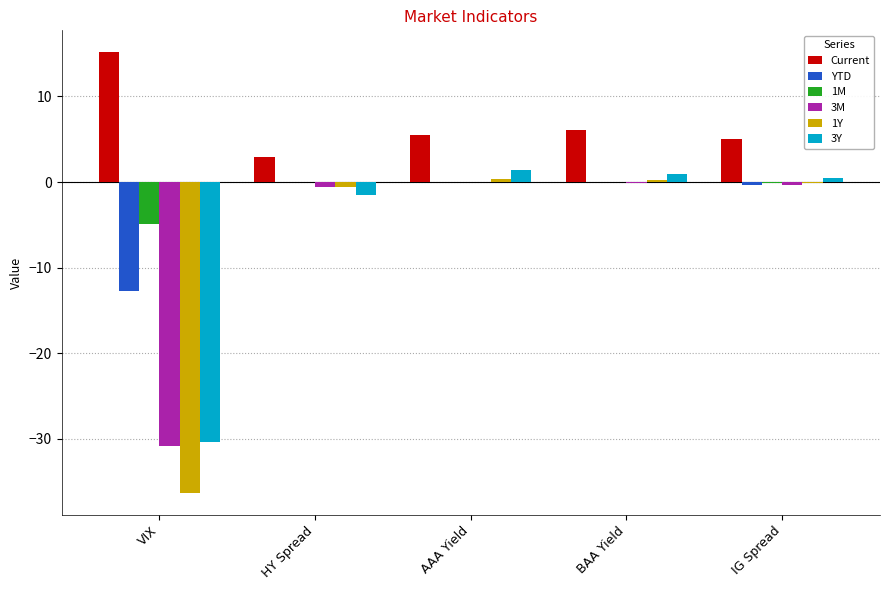

Are the bars horizontal?

No